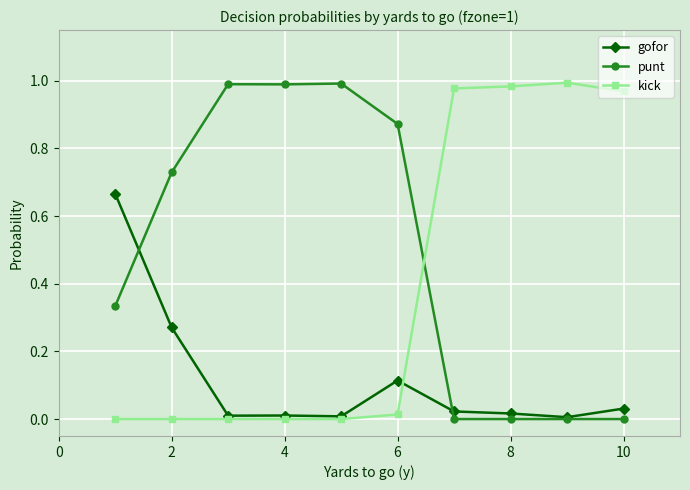

What is the sum of all gofor values?

1.2